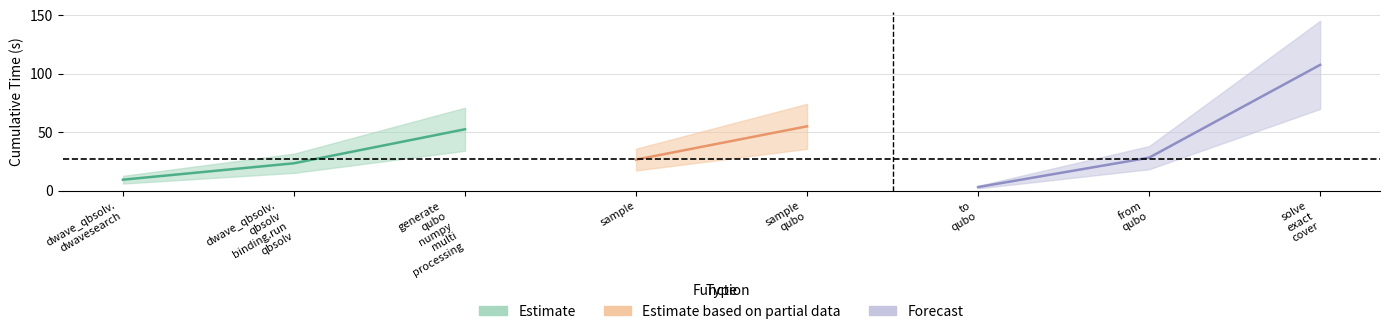

What is the difference between the maximum and minimum values?

104.5